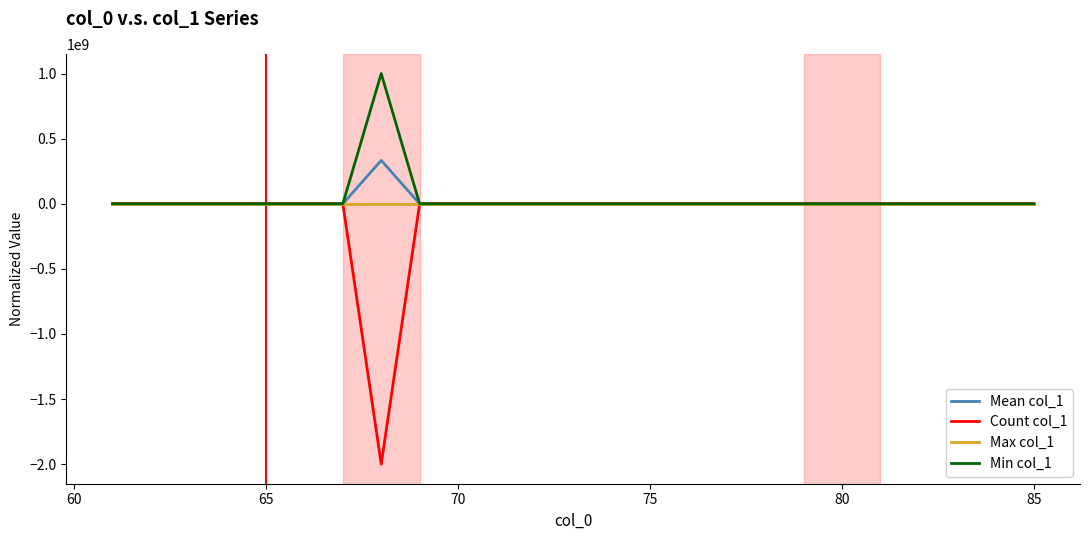

What is the minimum value shown in the chart?

-2000000000.0